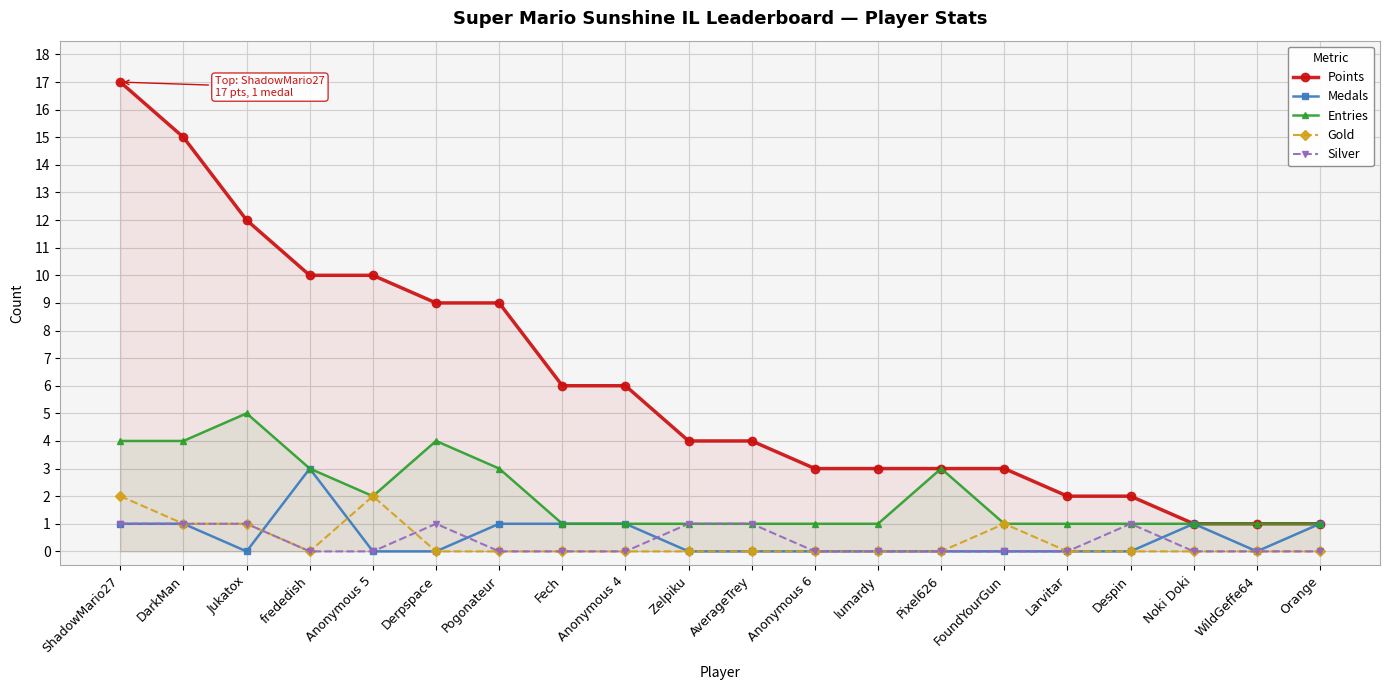

The Gold series shows 1 at ShadowMario27. True or false?

False